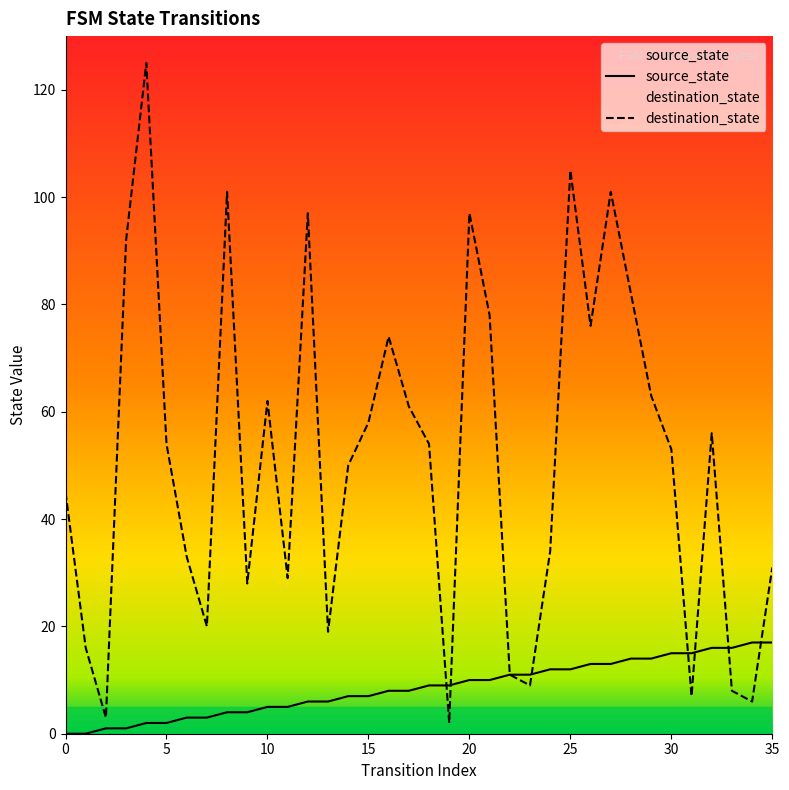

How many values in the destination_state series are below 54?

18